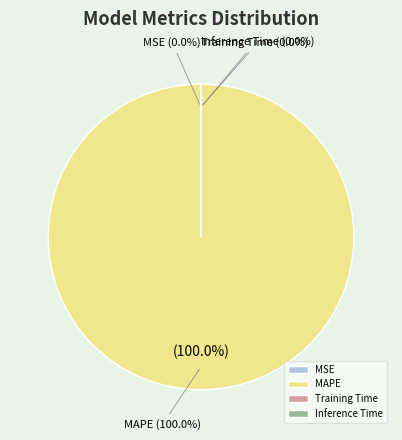

To the nearest percent, what is the average slice percentage?

25%